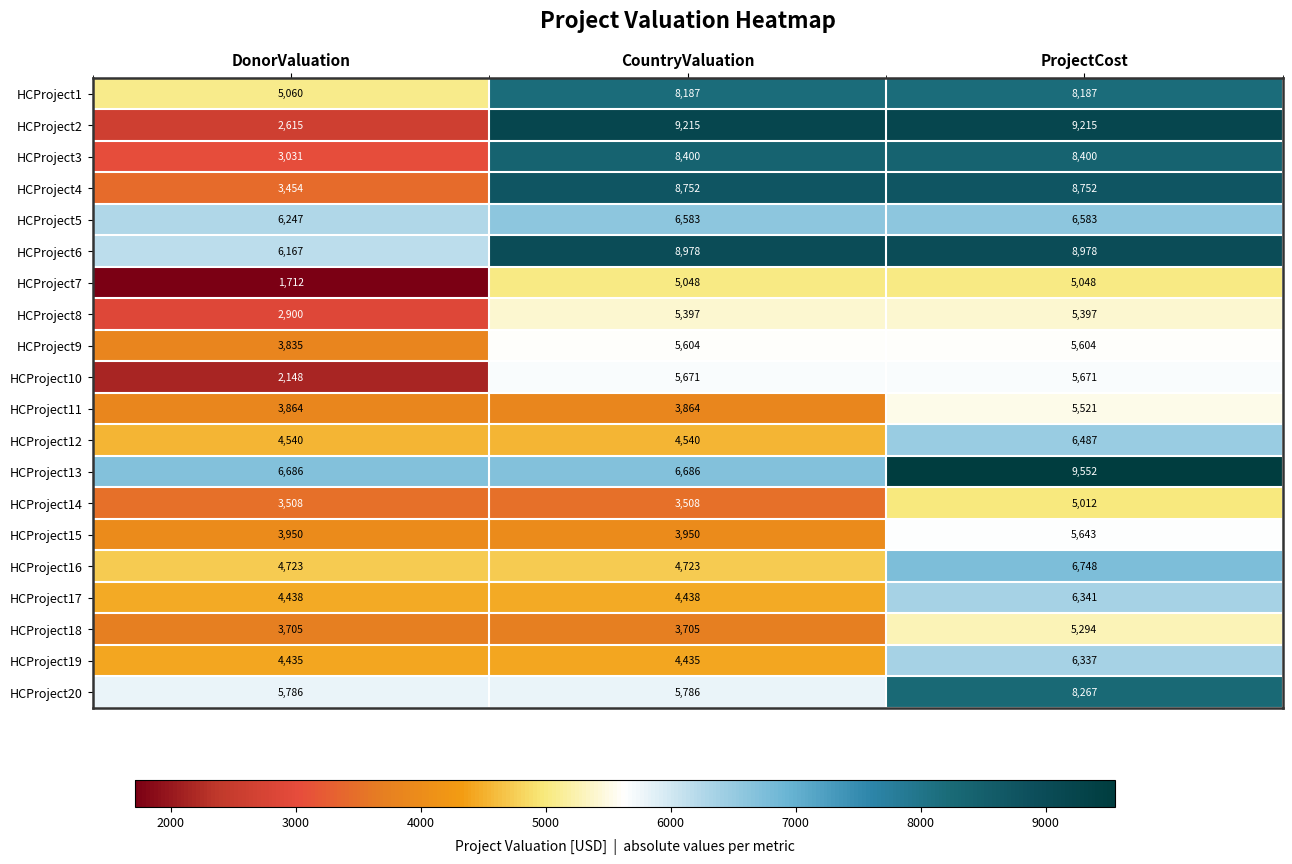

At which label is HCProject6 closest to 7572?

DonorValuation